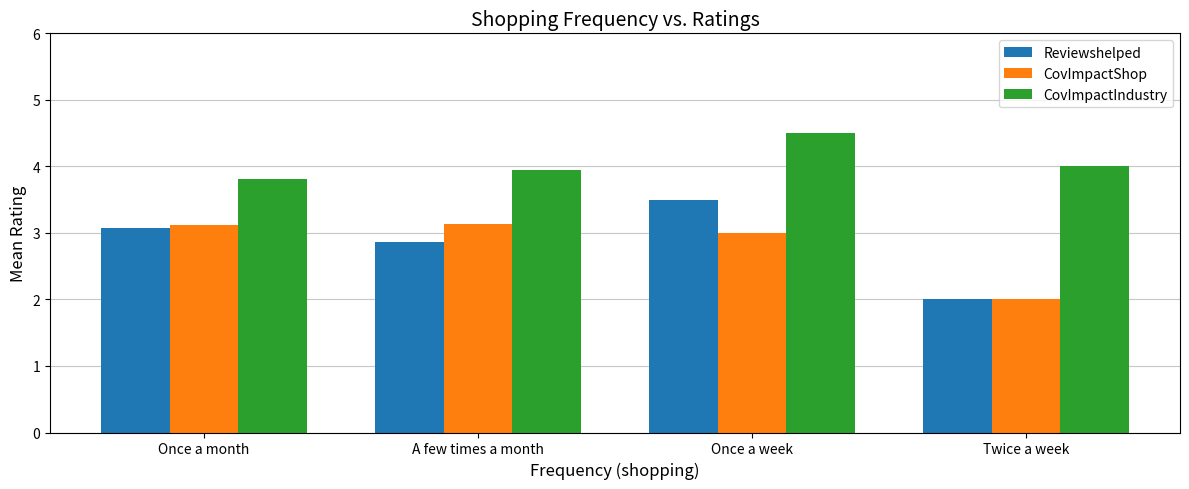

At which label is CovImpactShop closest to 2?

Twice a week